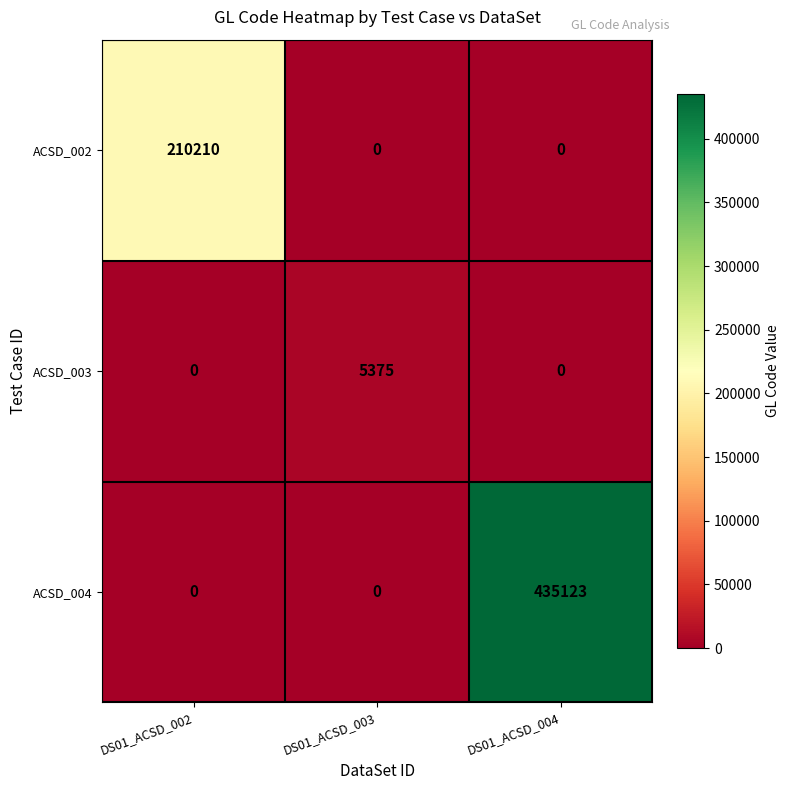

At how many categories does at least one series exceed 269414?

1